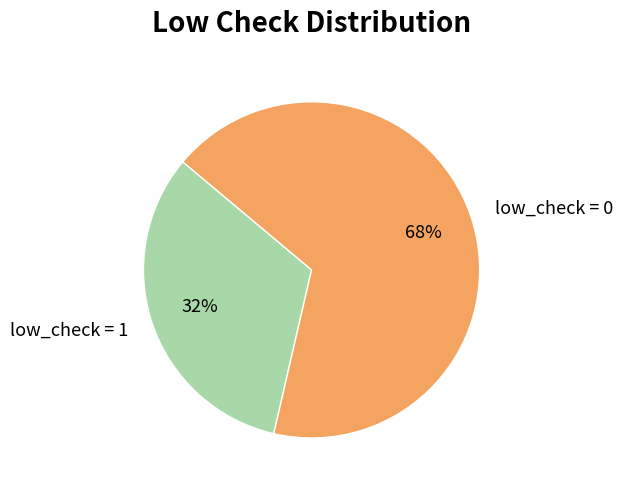

To the nearest percent, what portion does low_check = 0 represent?

67%